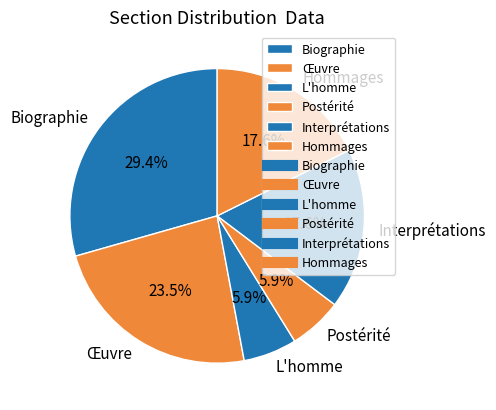

Combined, what portion of the pie is Biographie and Postérité?

35.3%